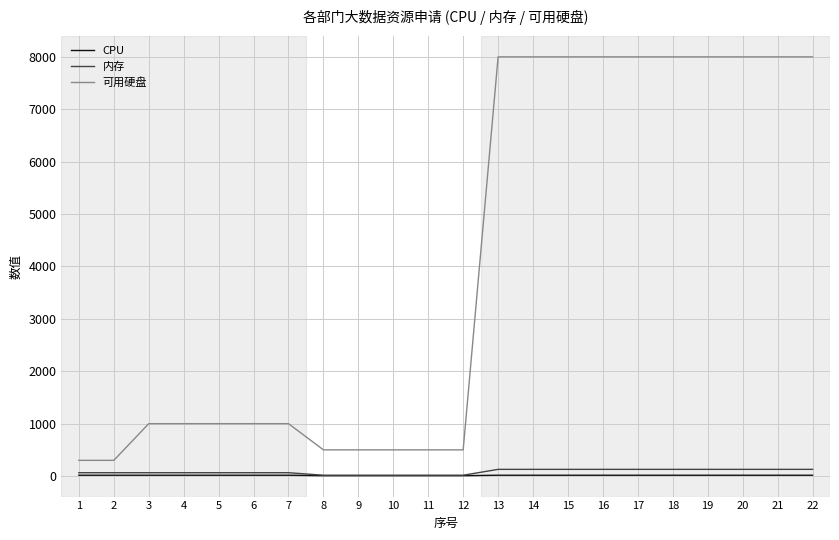

Which series has the largest total across all categories?

可用硬盘